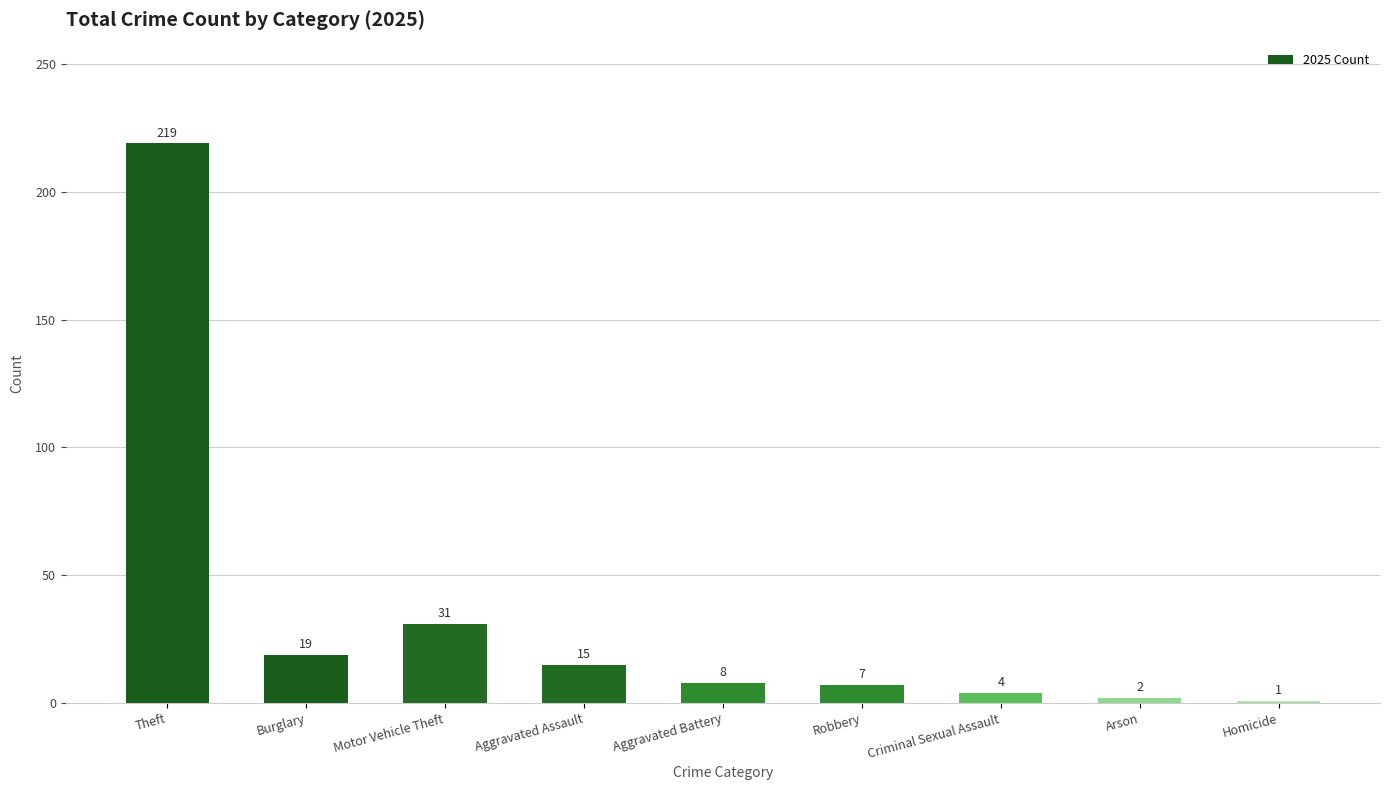

What is the sum of all values?

306